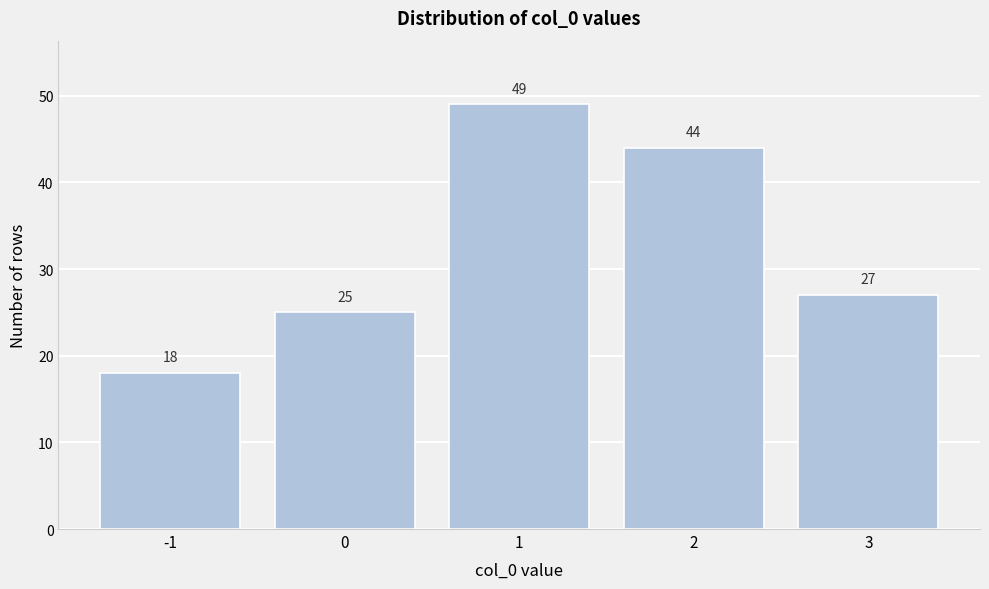

Reading right to left, transcribe all the data shown in this chart.

3=27	2=44	1=49	0=25	-1=18